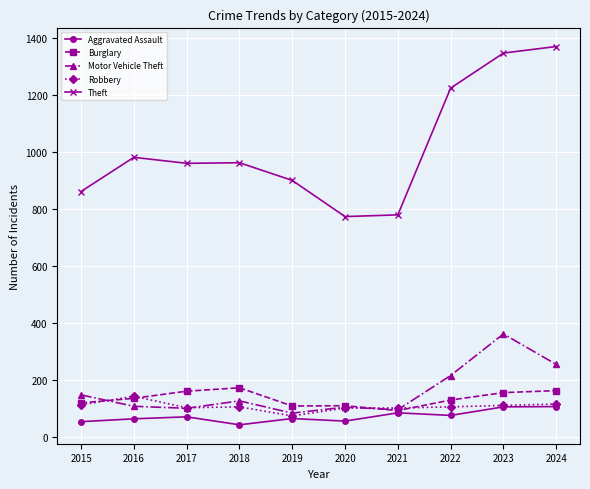

What is the spread (max minus min) of values at 2019?

836